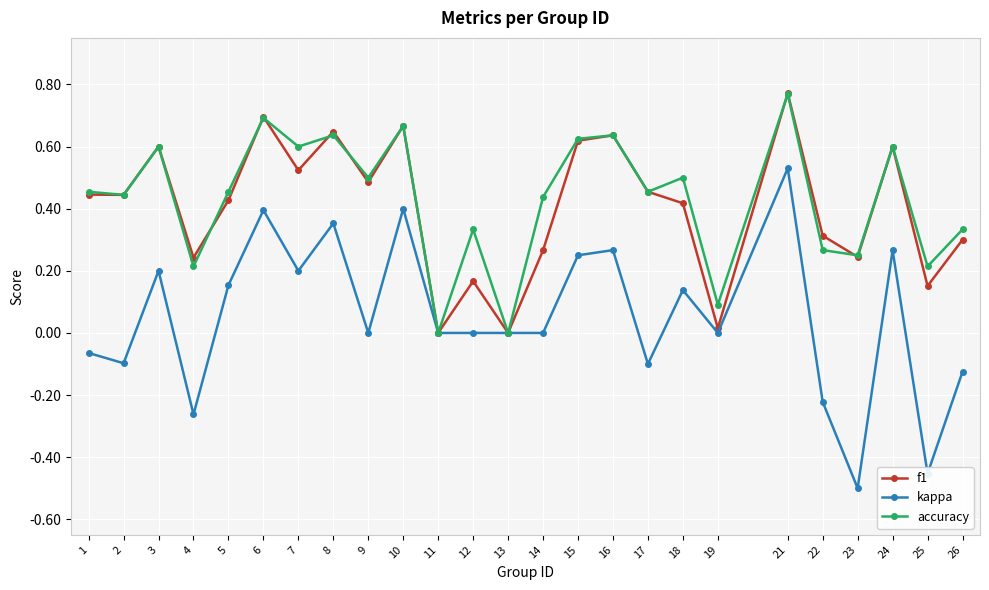

Which category has the highest value in the f1 series?

21